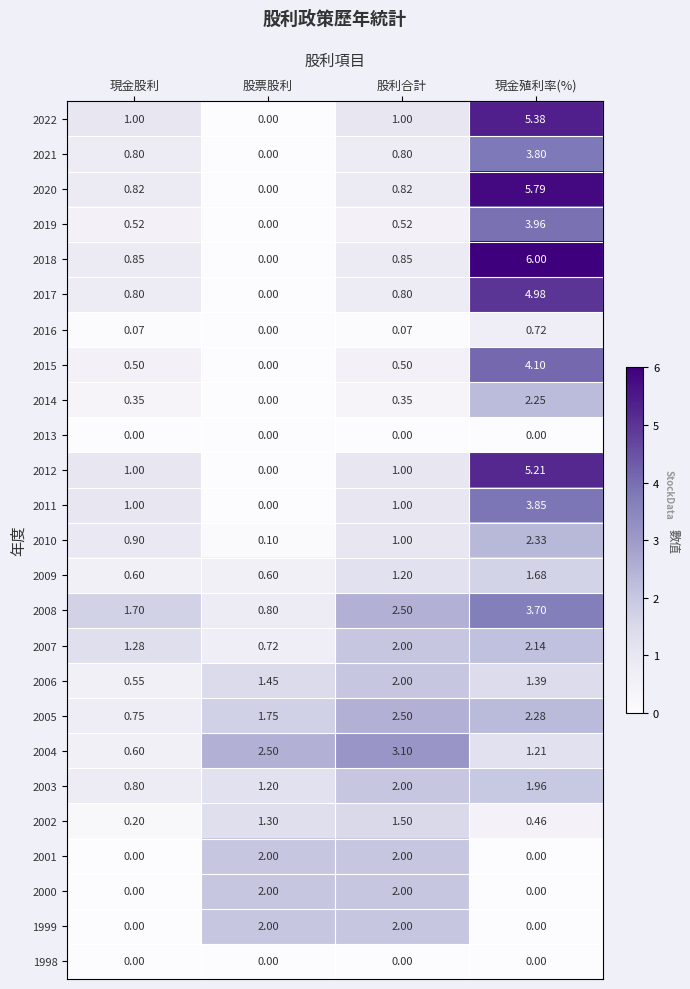

Which label corresponds to the largest value in the chart?

現金殖利率(%)